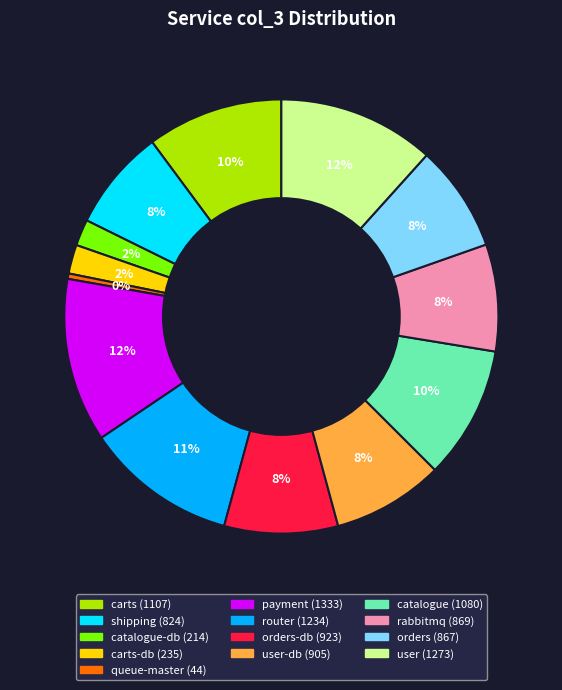

To the nearest percent, what is the average slice percentage?

8%